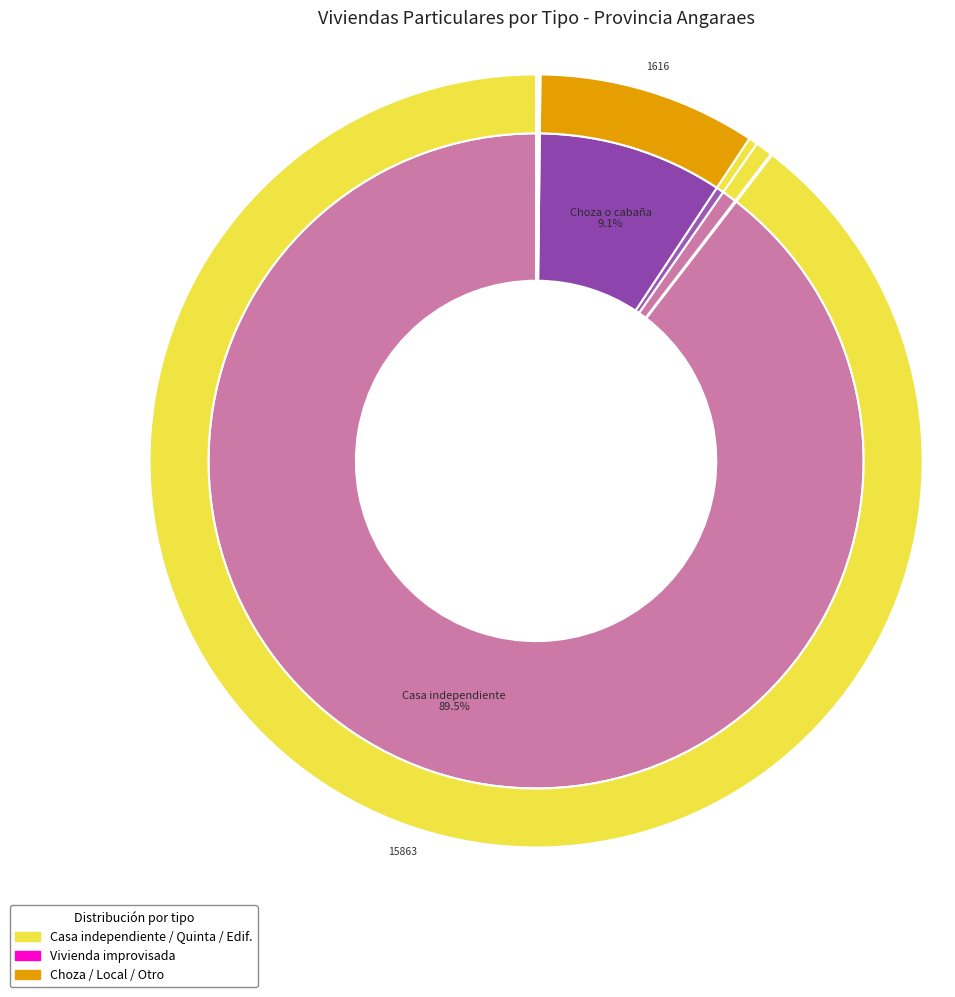

Which slice is the smallest?

Otro tipo